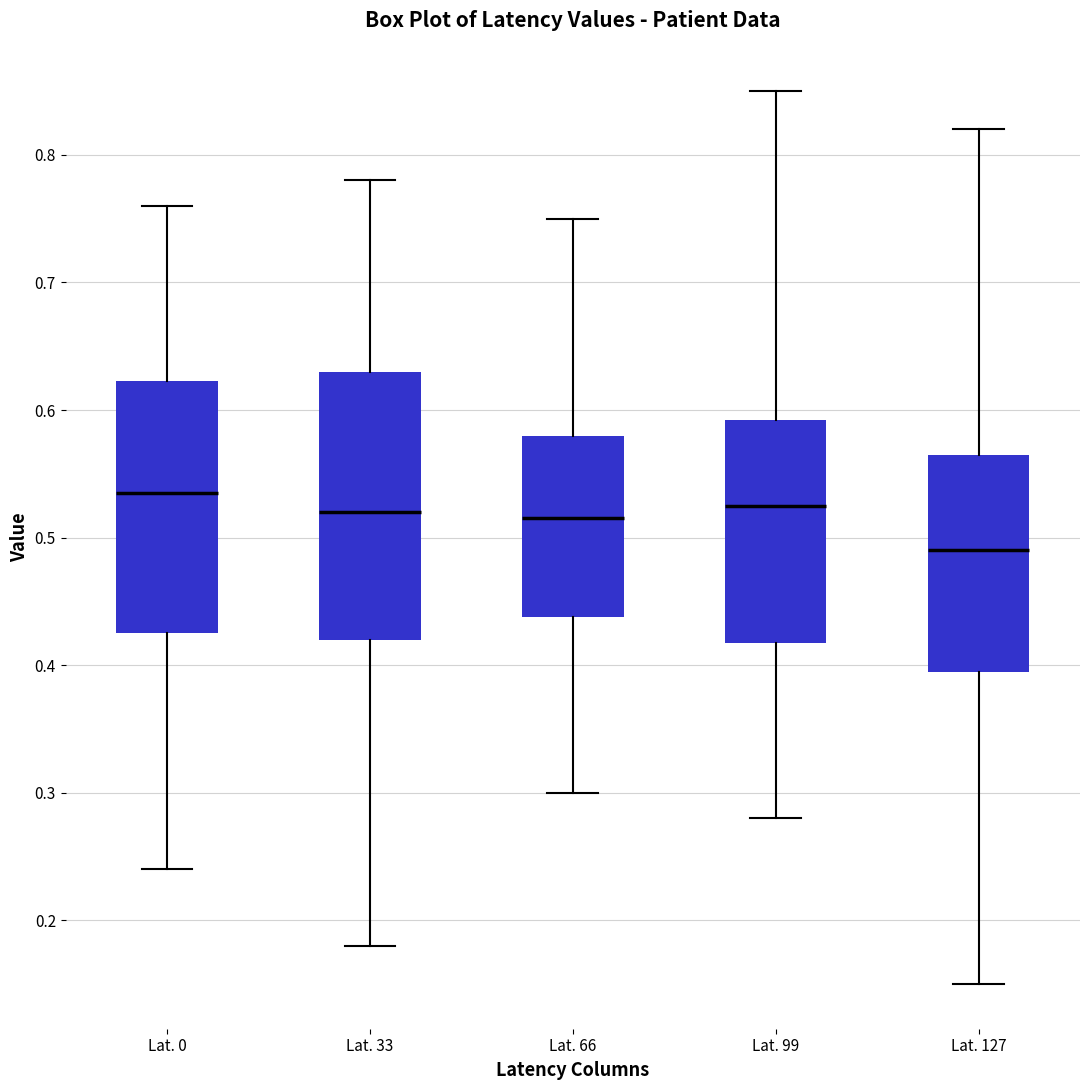

Comparing the boxes themselves (not the whiskers), which one is the tallest?

Lat. 33